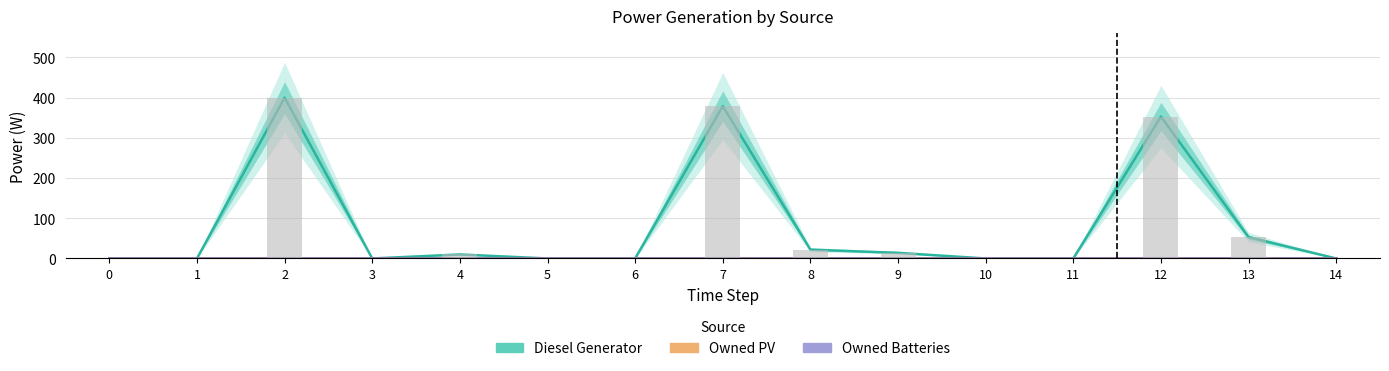

Which category has the highest value in the Diesel Generator series?

2